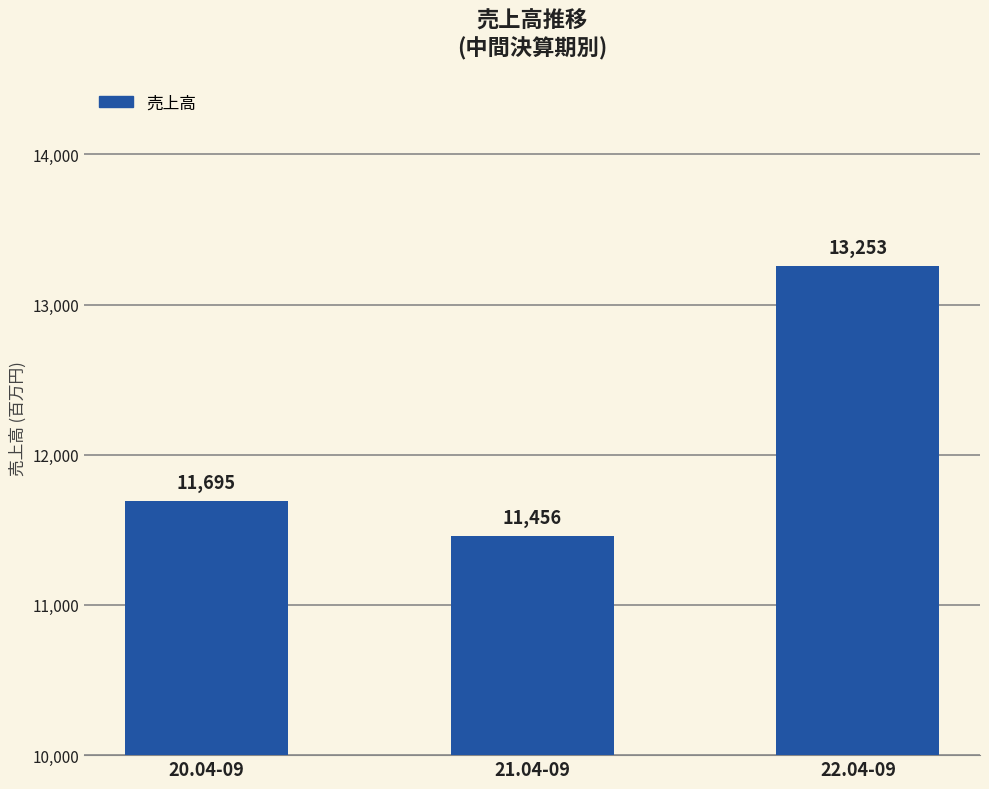

Reading left to right, transcribe all the data shown in this chart.

11695	11456	13253